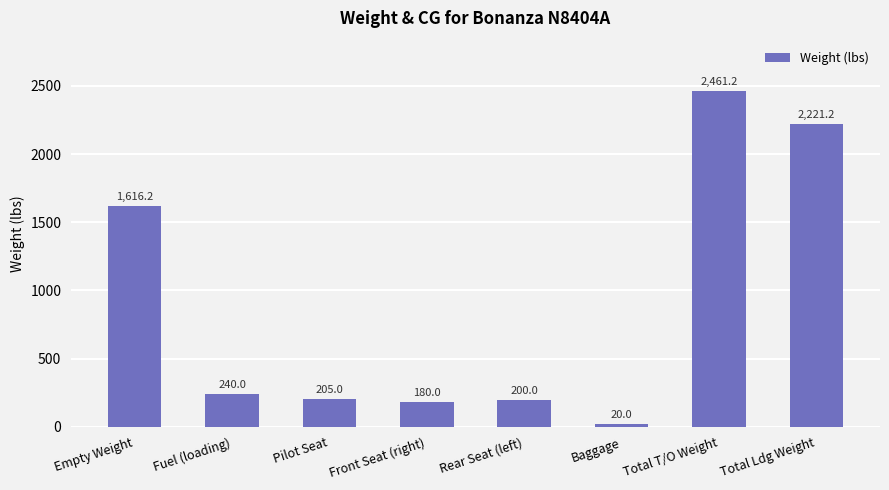

Where is the data nearest to the value 1240?

Empty Weight